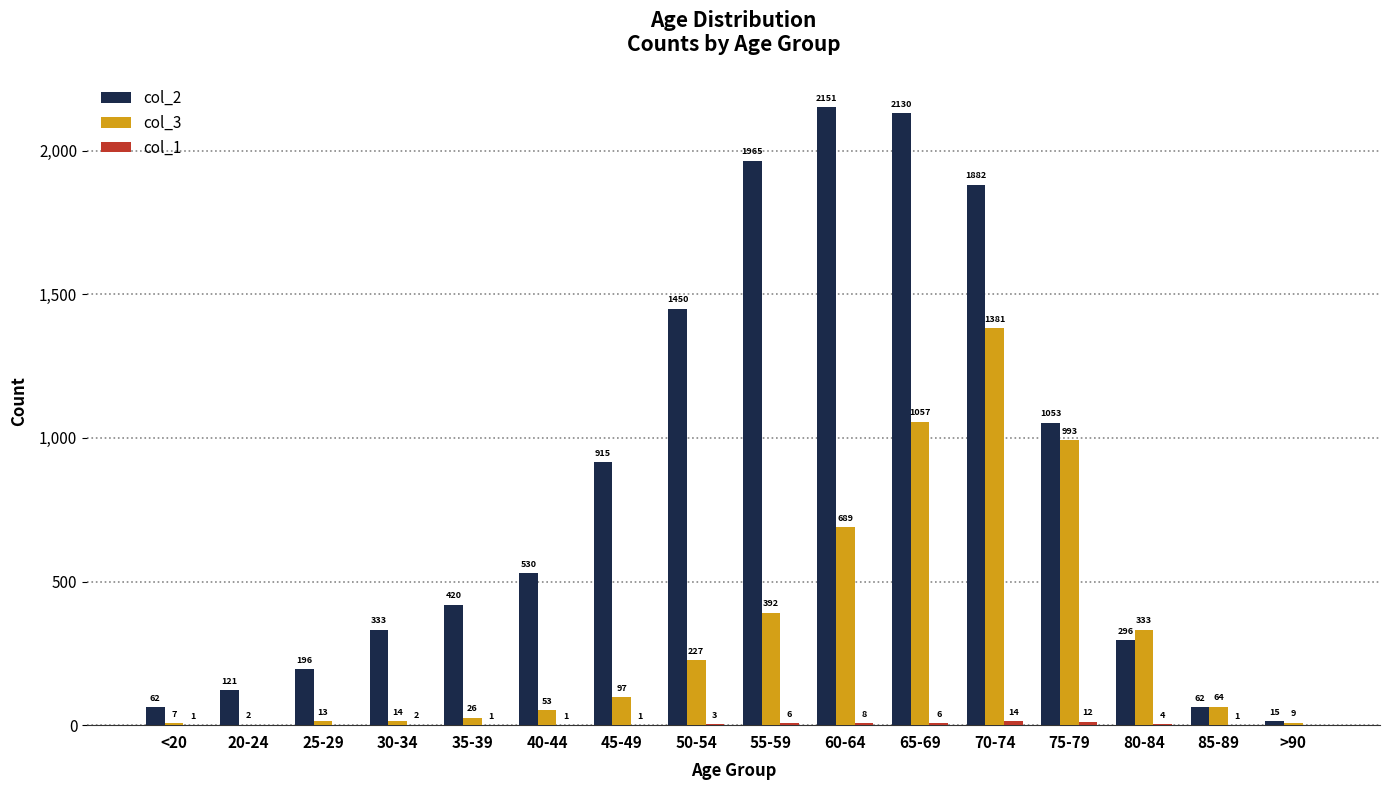

At which category does the chart reach its peak across all series?

60-64